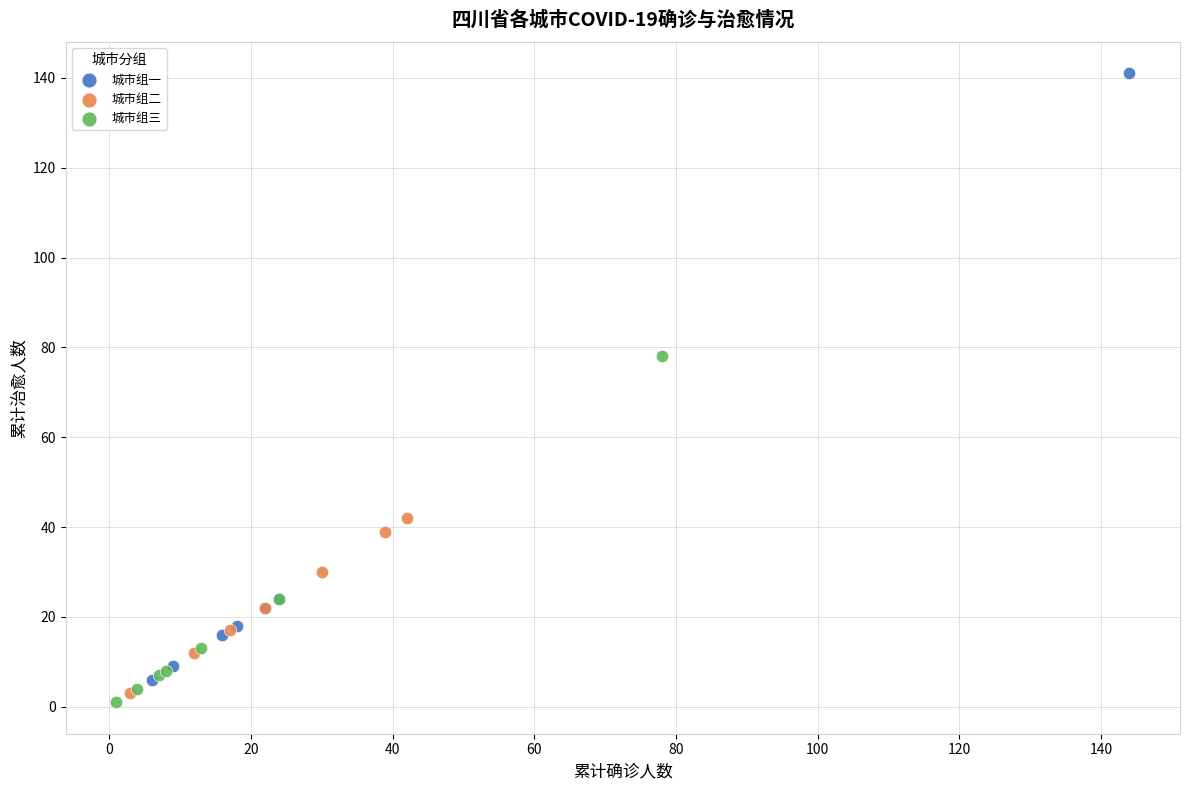

Which series reaches the maximum Y coordinate?

城市组一